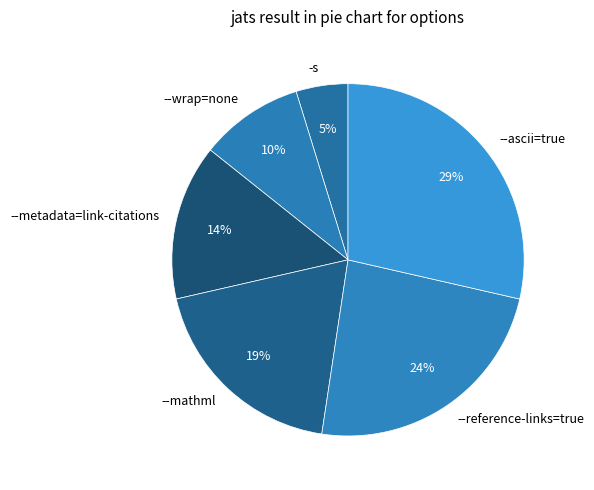

Which slice is the smallest?

-s